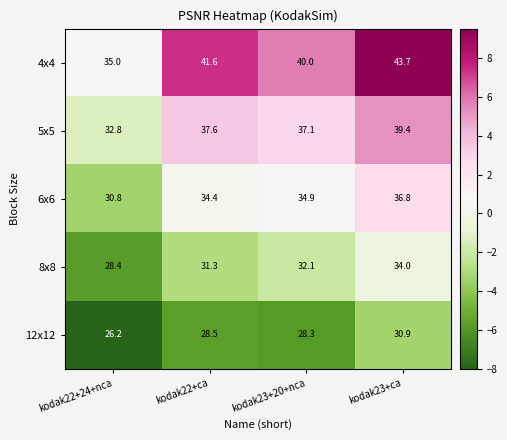

Reading left to right, extract all data points from this chart.

4x4: kodak22+24+nca=35.0	kodak22+ca=41.6	kodak23+20+nca=40.0	kodak23+ca=43.7
5x5: kodak22+24+nca=32.8	kodak22+ca=37.6	kodak23+20+nca=37.1	kodak23+ca=39.4
6x6: kodak22+24+nca=30.8	kodak22+ca=34.4	kodak23+20+nca=34.9	kodak23+ca=36.8
8x8: kodak22+24+nca=28.4	kodak22+ca=31.3	kodak23+20+nca=32.1	kodak23+ca=34.0
12x12: kodak22+24+nca=26.2	kodak22+ca=28.5	kodak23+20+nca=28.3	kodak23+ca=30.9